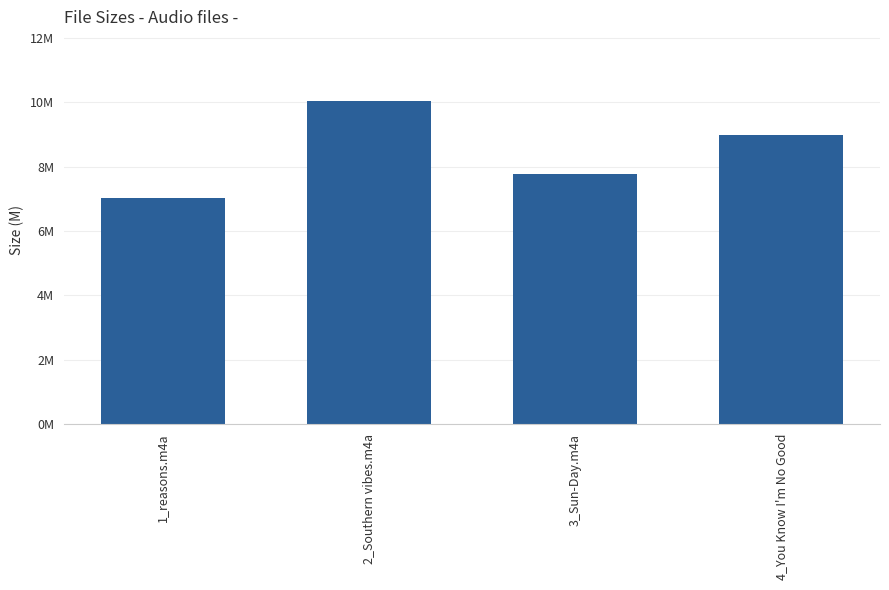

What is the change in value from 1_reasons.m4a to 3_Sun-Day.m4a?

+0.8